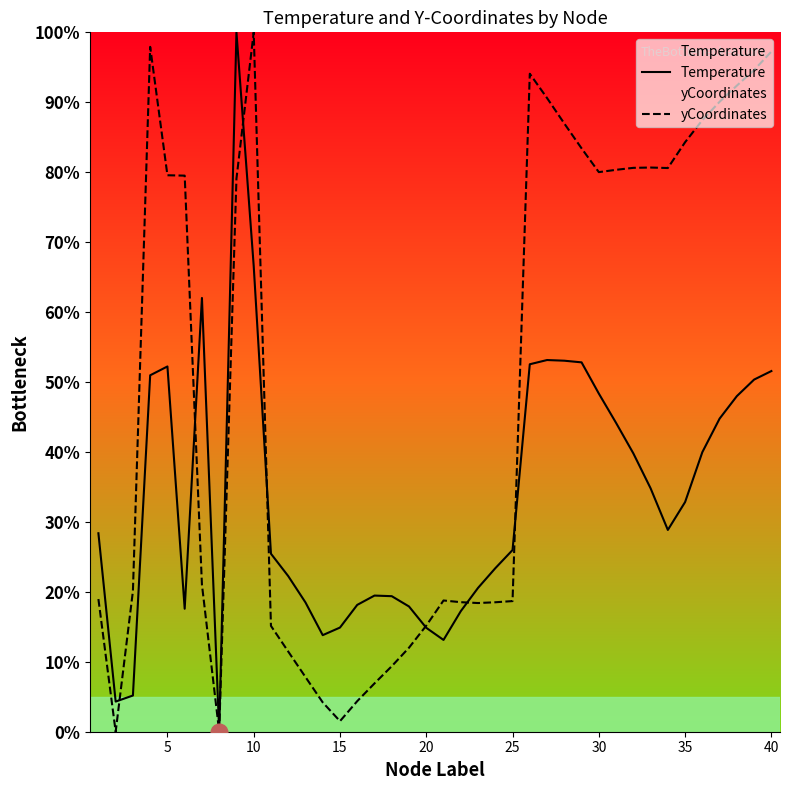

List the series in order of their overall mean, lowest first.

Temperature, yCoordinates